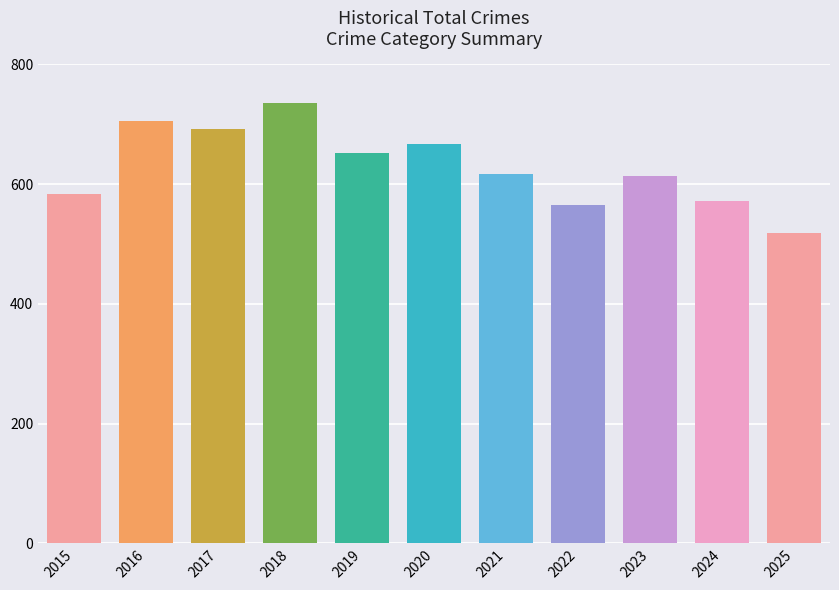

How many series are shown in this chart?

1